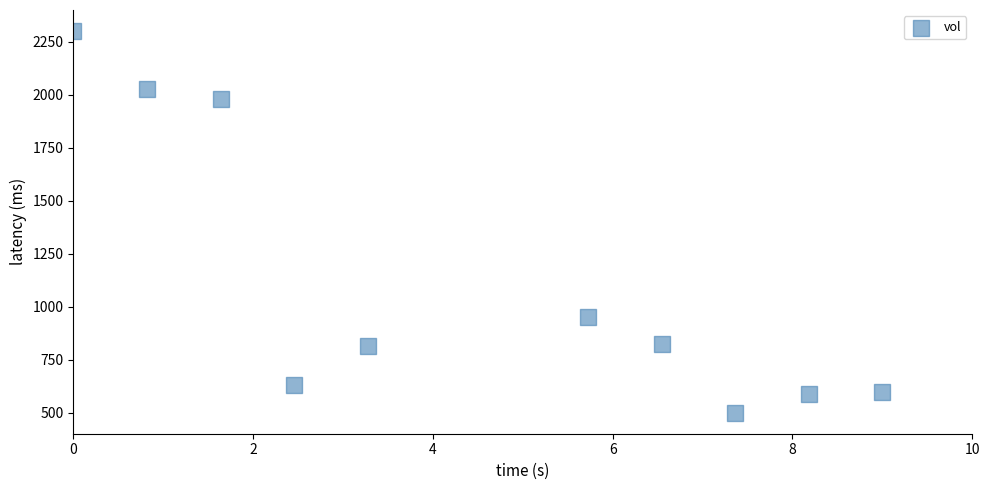

What is the average X value?

4.5